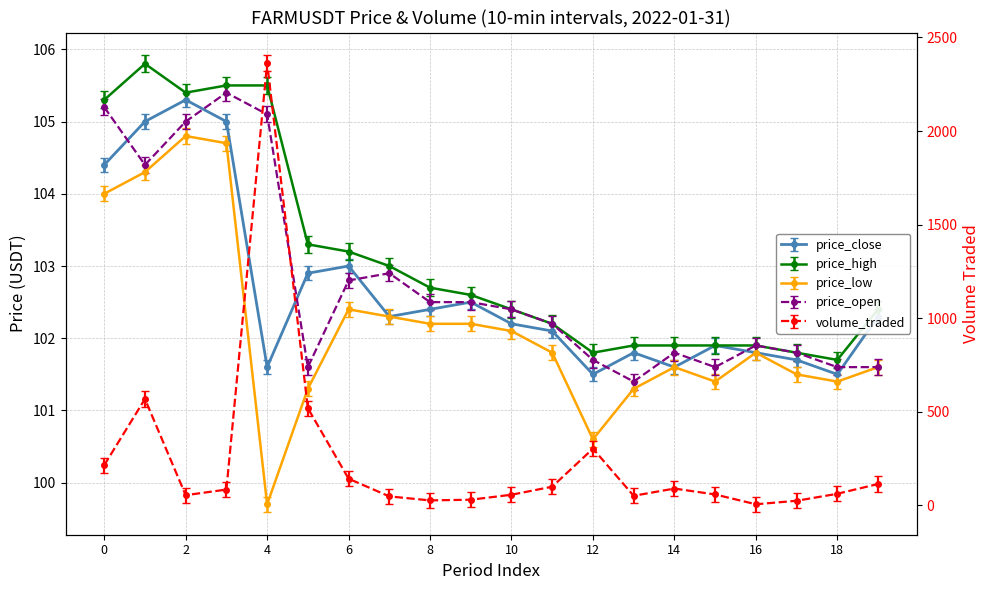

What is the difference between the highest and lowest values at 5?

417.3